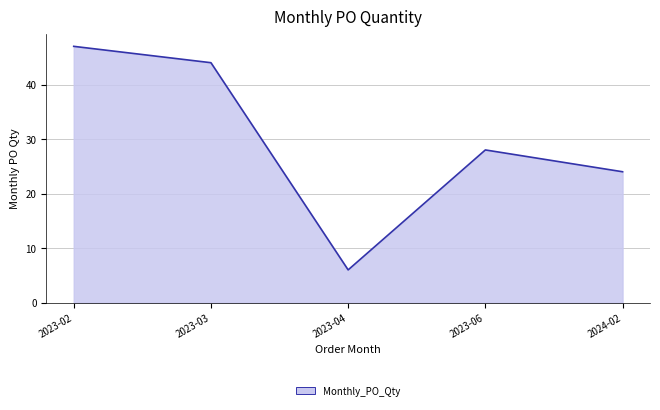

Does the chart display data point markers on the line(s)?

No